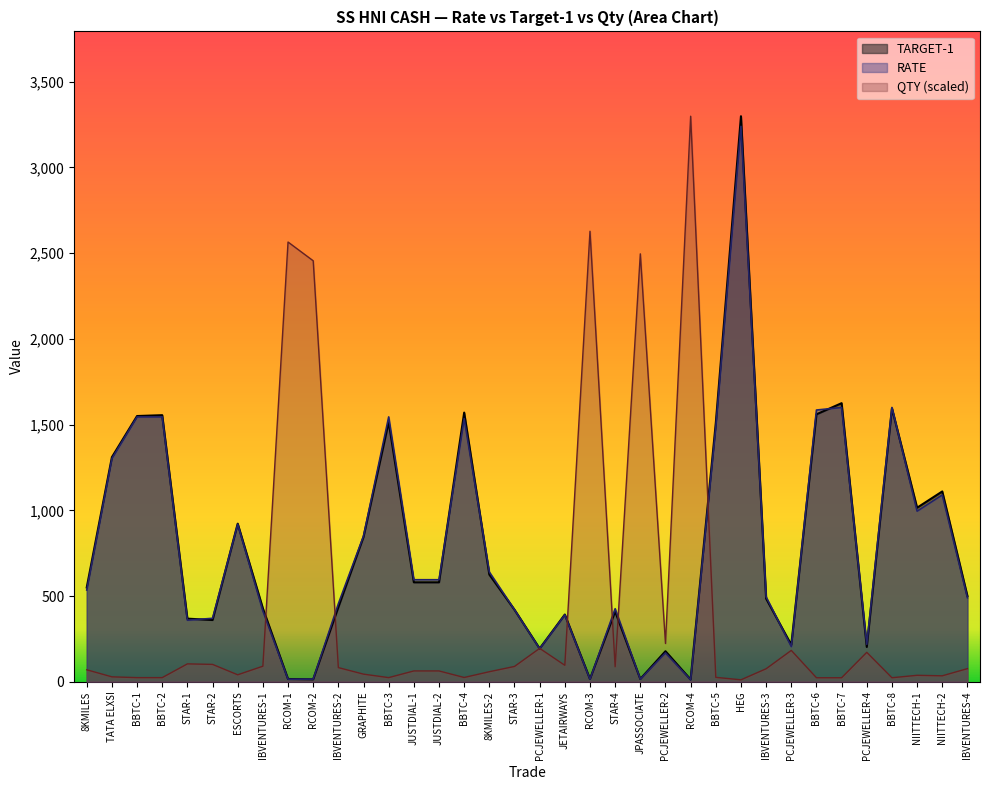

Reading left to right, list all the values displayed in this chart.

TARGET-1: 8KMILES=550.0	TATA ELXSI=1310.0	BBTC-1=1550.0	BBTC-2=1555.0	STAR-1=368.0	STAR-2=360.0	ESCORTS=922.0	IBVENTURES-1=428.0	RCOM-1=15.8	RCOM-2=14.0	IBVENTURES-2=435.0	GRAPHITE=845.0	BBTC-3=1515.0	JUSTDIAL-1=580.0	JUSTDIAL-2=580.0	BBTC-4=1570.0	8KMILES-2=625.0	STAR-3=420.0	PCJEWELLER-1=193.5	JETAIRWAYS=392.0	RCOM-3=15.8	STAR-4=410.0	JPASSOCIATE=16.0	PCJEWELLER-2=178.0	RCOM-4=12.8	BBTC-5=1509.0	HEG=3299.0	IBVENTURES-3=485.0	PCJEWELLER-3=215.0	BBTC-6=1560.0	BBTC-7=1625.0	PCJEWELLER-4=203.0	BBTC-8=1595.0	NIITTECH-1=1015.0	NIITTECH-2=1110.0	IBVENTURES-4=500.0
RATE: 8KMILES=535.0	TATA ELXSI=1302.0	BBTC-1=1545.0	BBTC-2=1545.0	STAR-1=359.0	STAR-2=370.0	ESCORTS=919.0	IBVENTURES-1=413.0	RCOM-1=14.6	RCOM-2=15.2	IBVENTURES-2=455.0	GRAPHITE=850.0	BBTC-3=1545.0	JUSTDIAL-1=595.0	JUSTDIAL-2=595.0	BBTC-4=1535.0	8KMILES-2=640.0	STAR-3=420.0	PCJEWELLER-1=192.0	JETAIRWAYS=390.0	RCOM-3=14.2	STAR-4=426.0	JPASSOCIATE=15.0	PCJEWELLER-2=168.0	RCOM-4=11.3	BBTC-5=1485.0	HEG=3240.0	IBVENTURES-3=495.0	PCJEWELLER-3=205.0	BBTC-6=1585.0	BBTC-7=1600.0	PCJEWELLER-4=218.0	BBTC-8=1600.0	NIITTECH-1=995.0	NIITTECH-2=1090.0	IBVENTURES-4=490.0
QTY: 8KMILES=69.6	TATA ELXSI=28.5	BBTC-1=24.0	BBTC-2=24.0	STAR-1=104.1	STAR-2=101.1	ESCORTS=40.4	IBVENTURES-1=90.6	RCOM-1=2565.1	RCOM-2=2455.7	IBVENTURES-2=82.4	GRAPHITE=44.2	BBTC-3=24.0	JUSTDIAL-1=62.9	JUSTDIAL-2=62.9	BBTC-4=24.7	8KMILES-2=58.4	STAR-3=89.1	PCJEWELLER-1=194.7	JETAIRWAYS=95.9	RCOM-3=2628.0	STAR-4=87.6	JPASSOCIATE=2496.2	PCJEWELLER-2=223.2	RCOM-4=3299.0	BBTC-5=25.5	HEG=11.2	IBVENTURES-3=75.6	PCJEWELLER-3=182.7	BBTC-6=23.2	BBTC-7=23.2	PCJEWELLER-4=171.5	BBTC-8=23.2	NIITTECH-1=37.4	NIITTECH-2=34.5	IBVENTURES-4=76.4